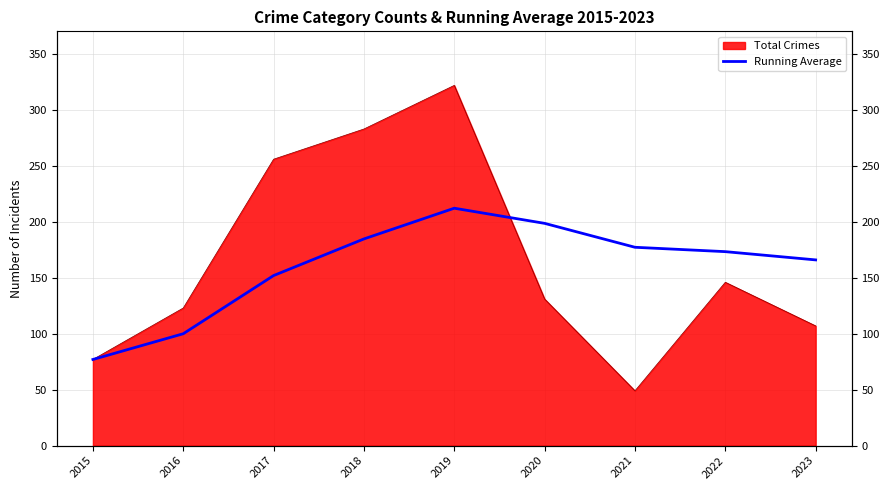

True or false: the data shows 184.8 at 2018.

True